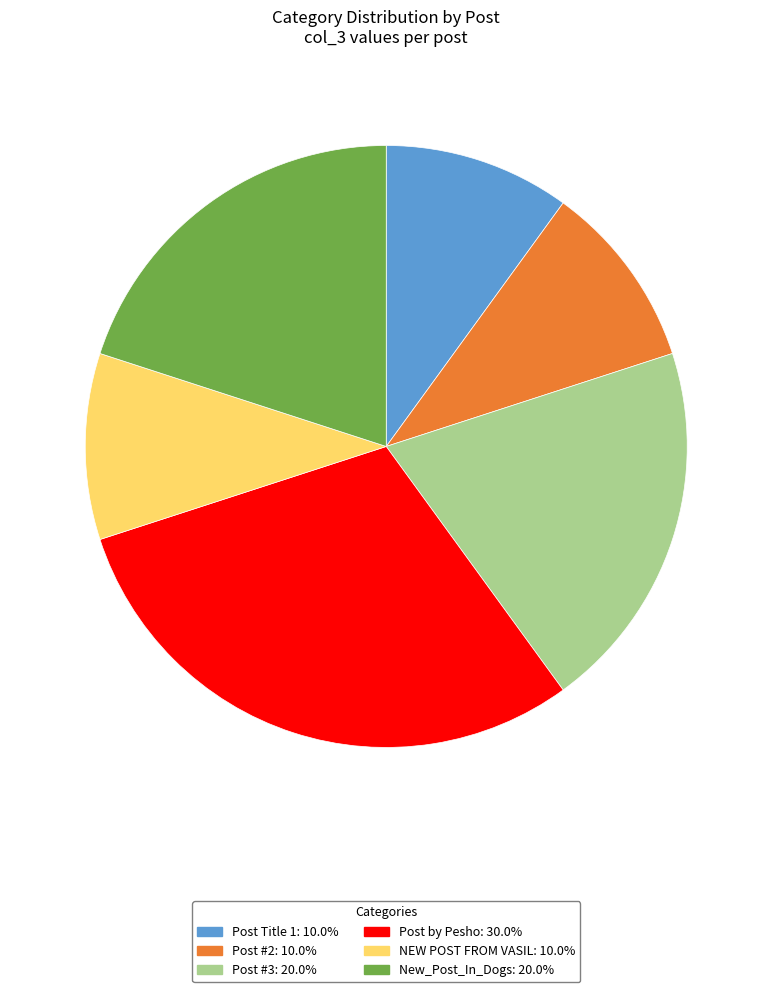

Combined, do Post #2: 10.0% and New_Post_In_Dogs: 20.0% account for over 50%?

No